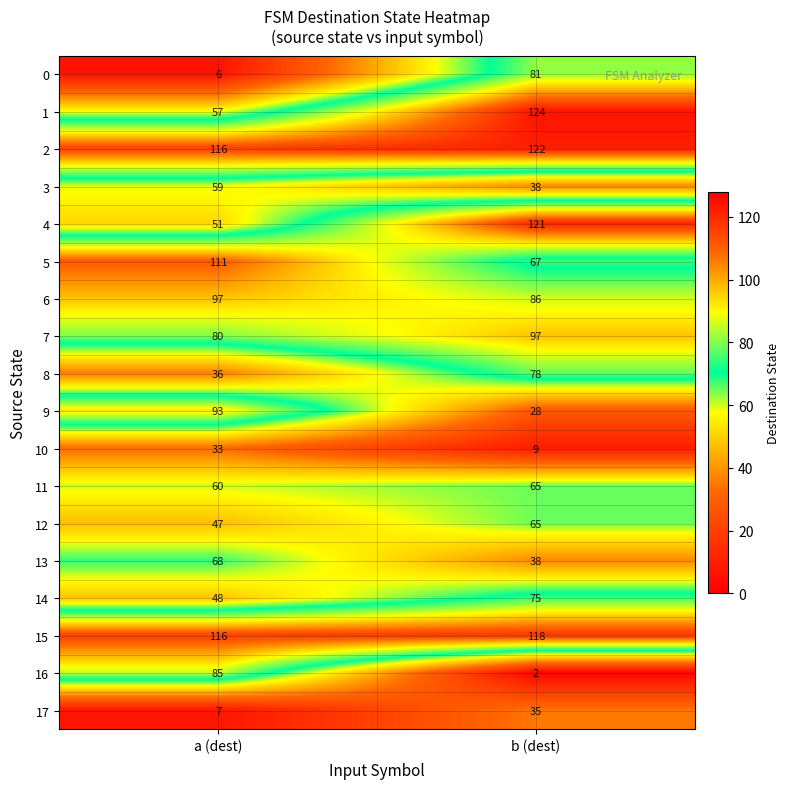

True or false: 6 has a value of 86 at b (dest).

True